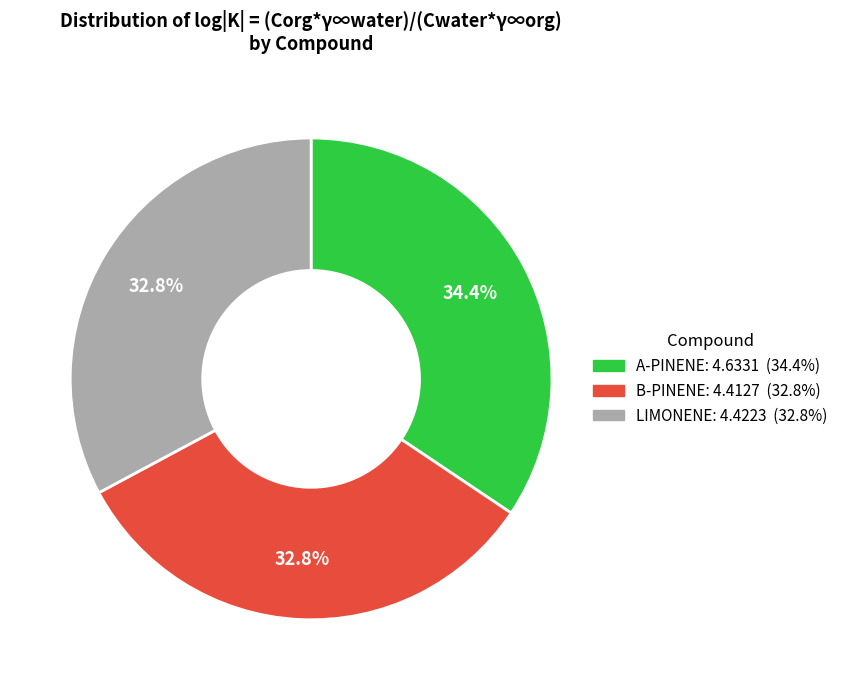

What percentage is the A-PINENE slice, to the nearest percent?

34%